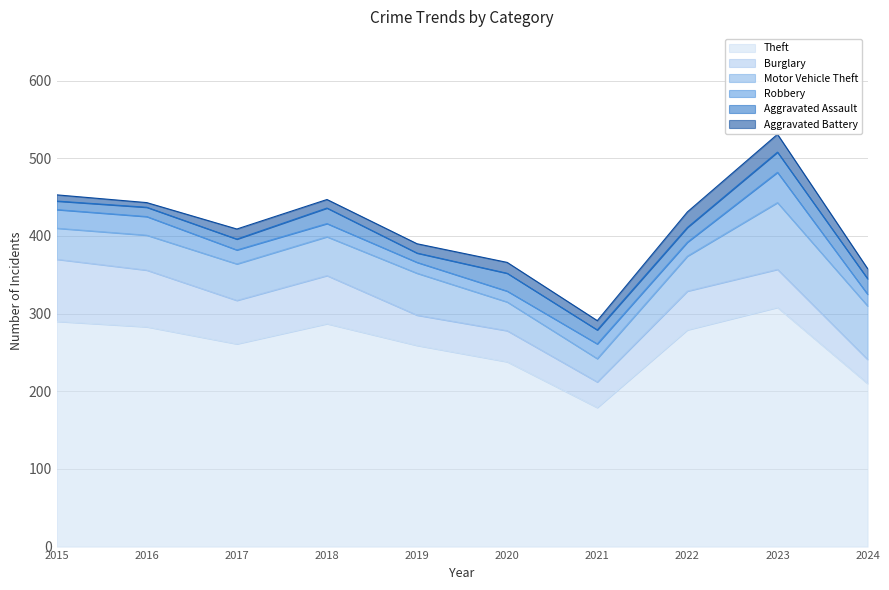

True or false: Aggravated Battery and Motor Vehicle Theft cross at least once.

False